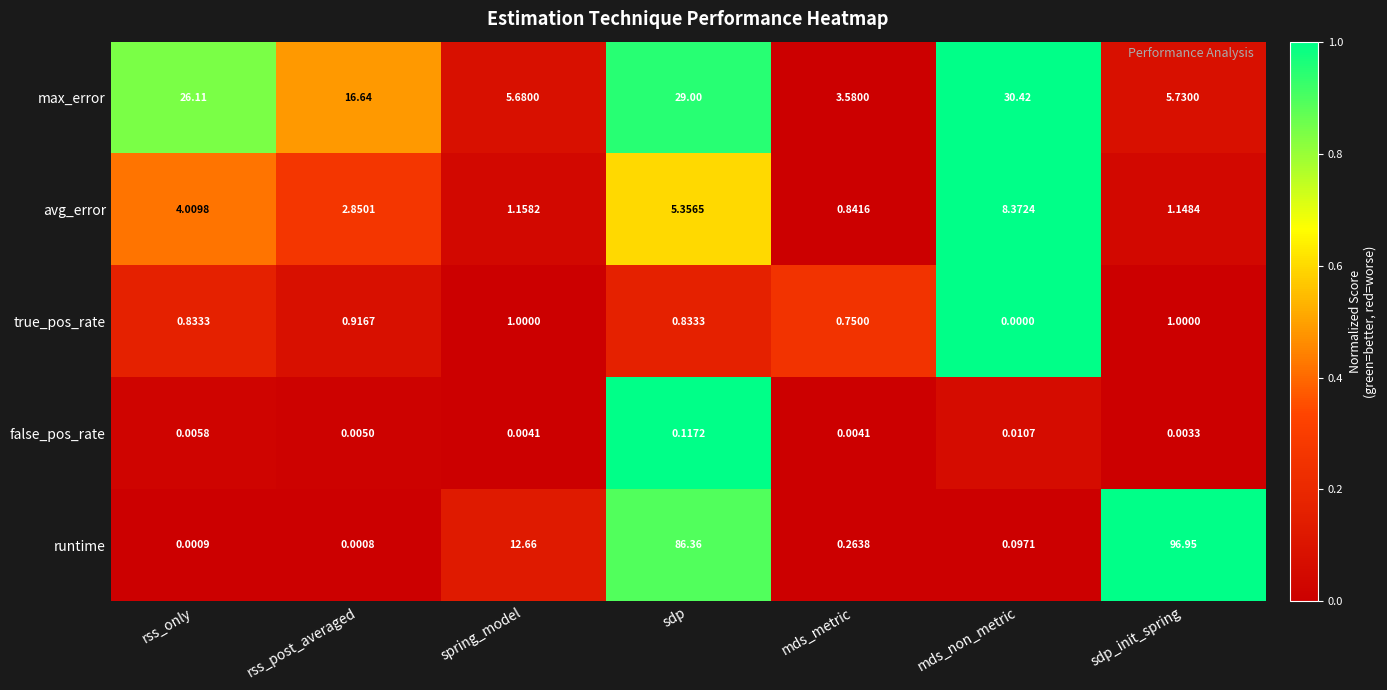

Which series has the largest total across all categories?

runtime